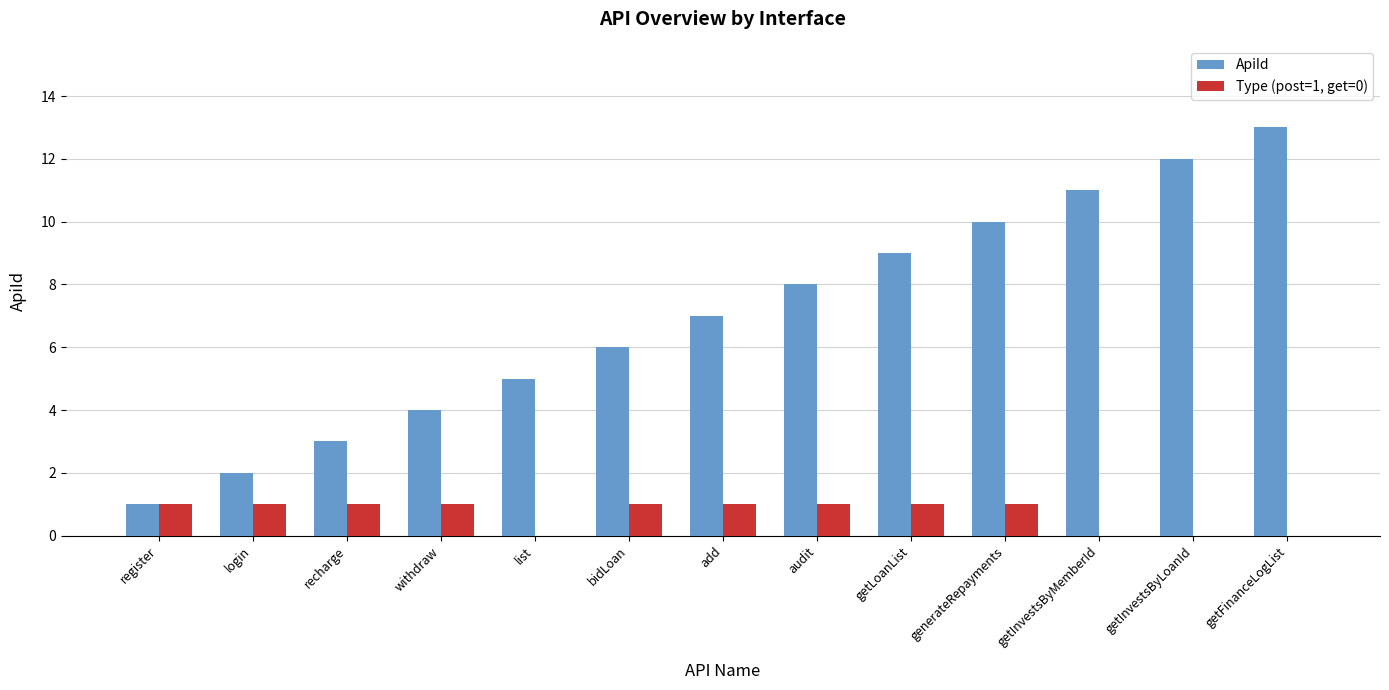

What is the sum of all ApiId values?

91